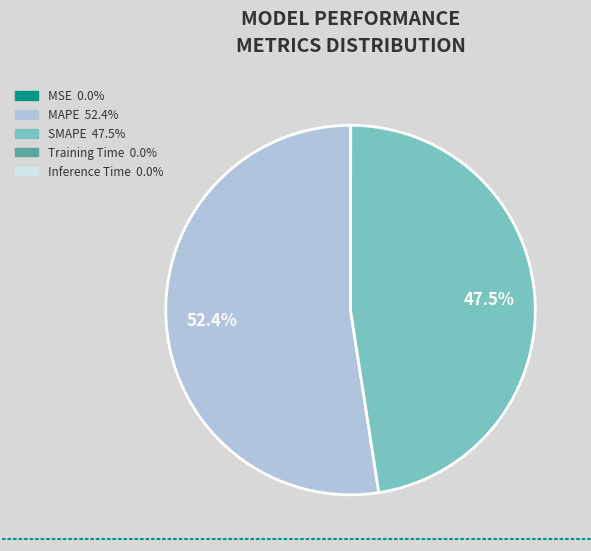

How much of the chart is everything except SMAPE?

52.5%